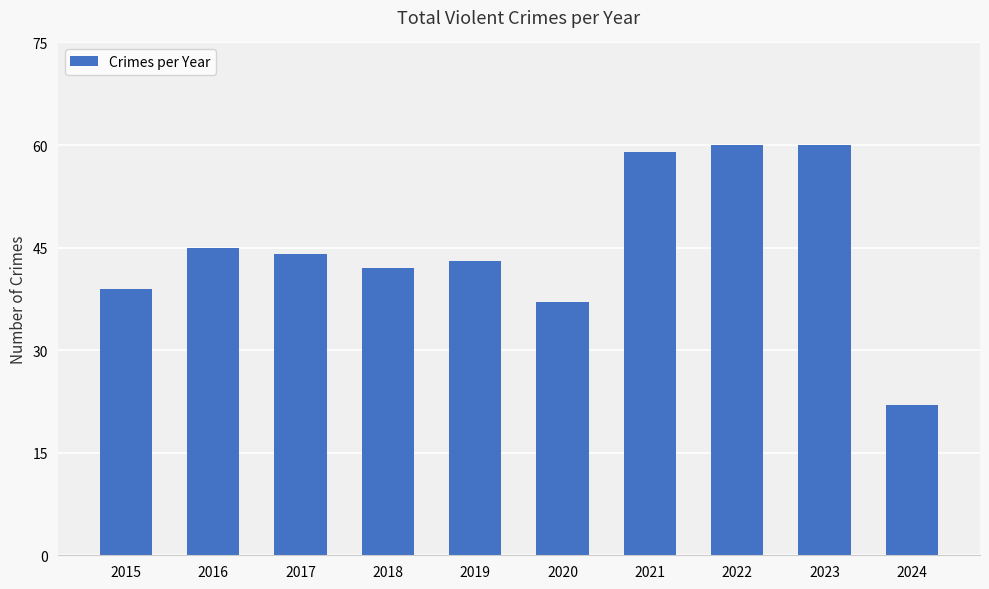

How many values are below 44?

5